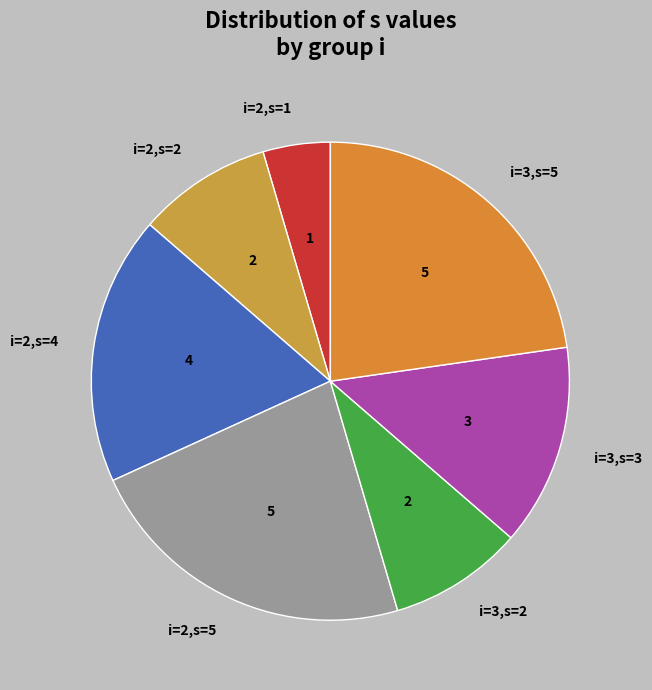

Is there any slice that represents more than half of the pie?

No